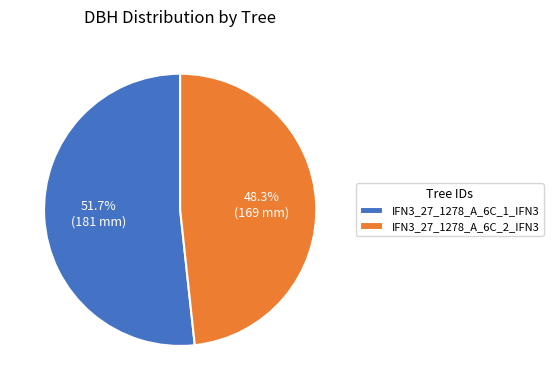

How many slices are in this pie chart?

2